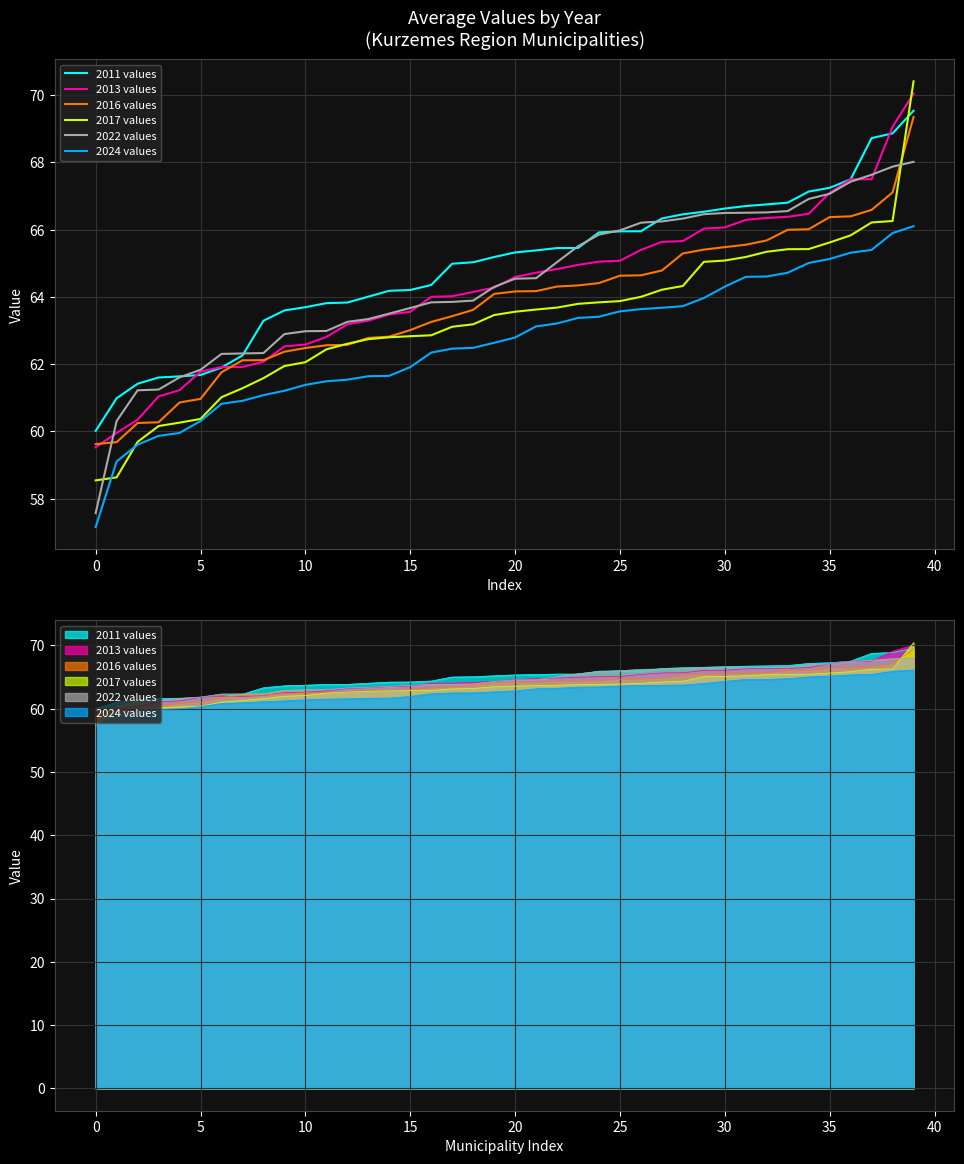

At which label does 2017 values first exceed 63?

17